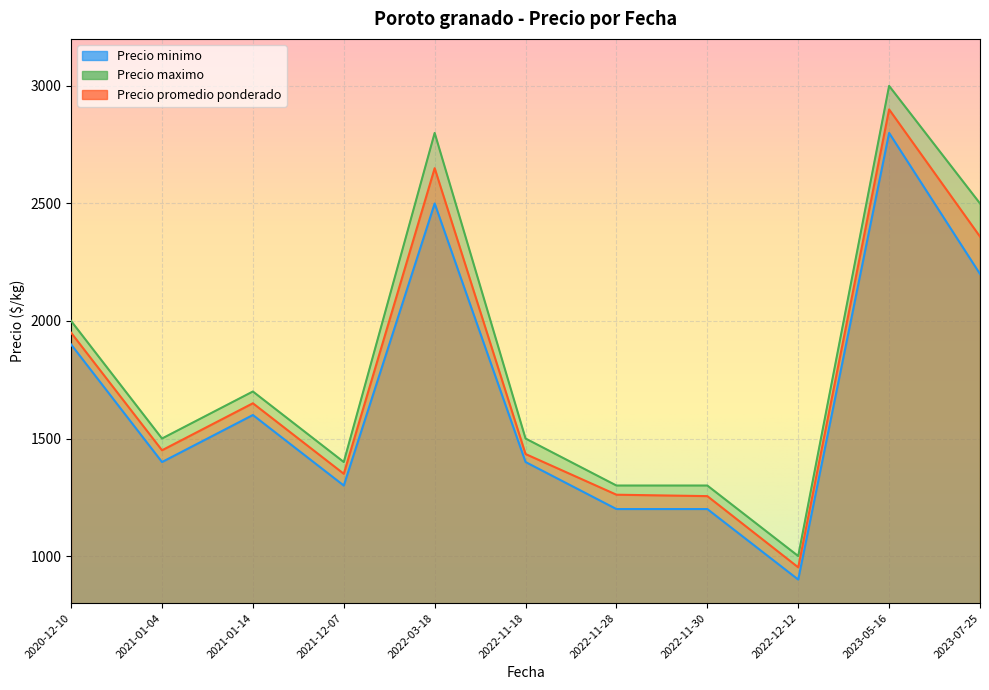

What is the sum of all Precio minimo values?

18400